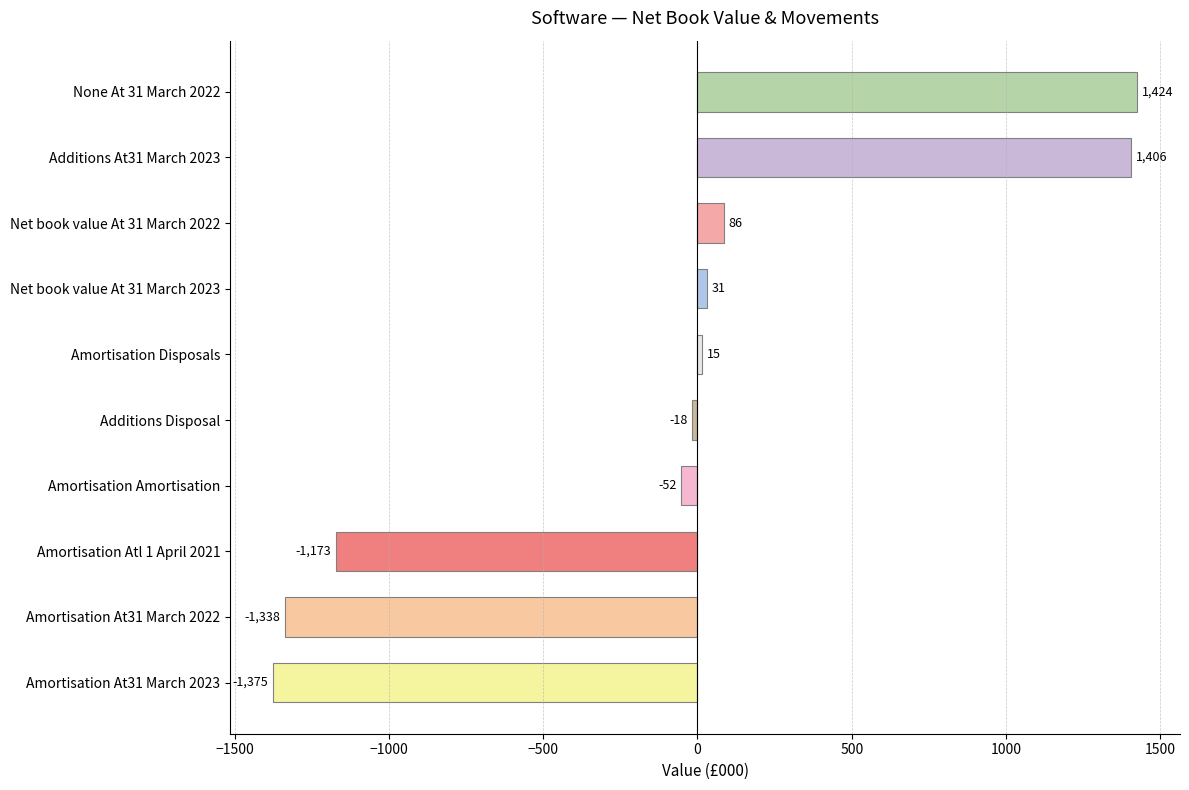

Between Amortisation Amortisation and Amortisation Disposals, which is larger?

Amortisation Disposals